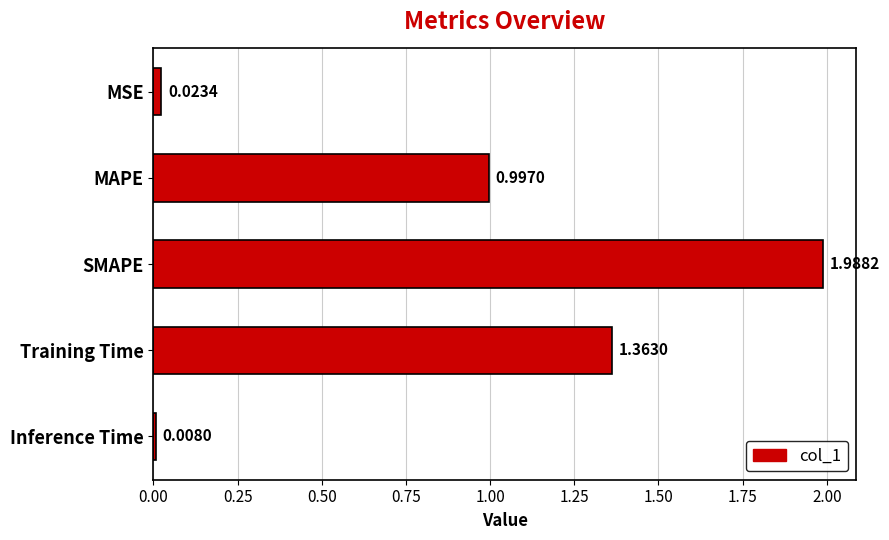

What is the label of the 3rd bar from the bottom?

SMAPE